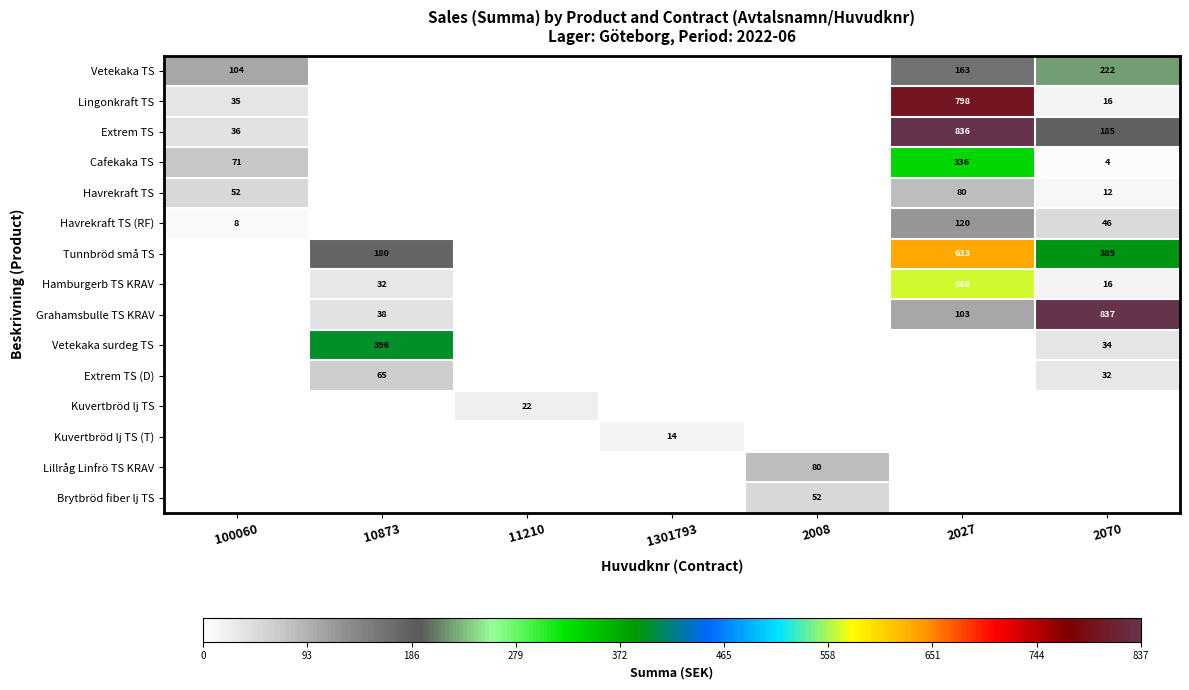

The Lingonkraft TS series shows 28 at 2070. True or false?

False